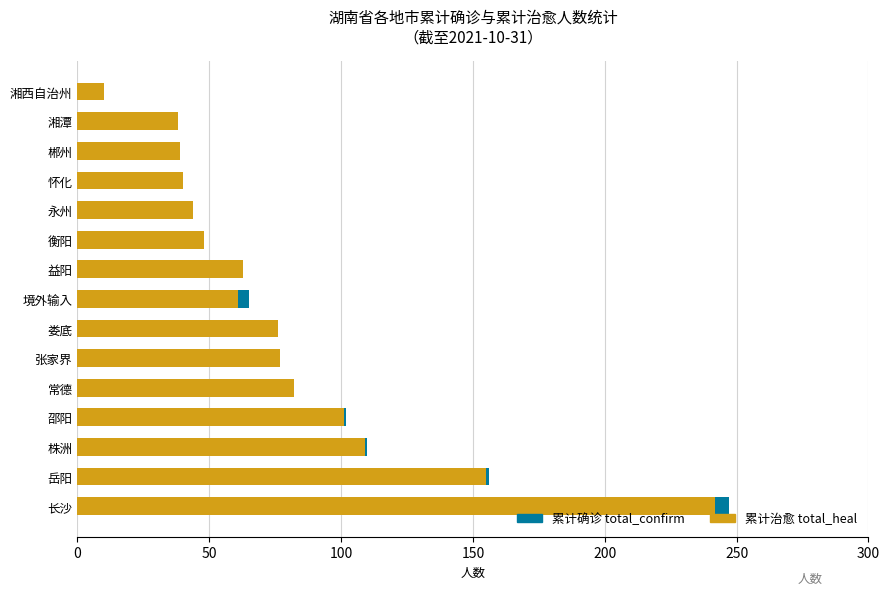

What is the difference between the total_confirm values at 娄底 and 湘潭?

38